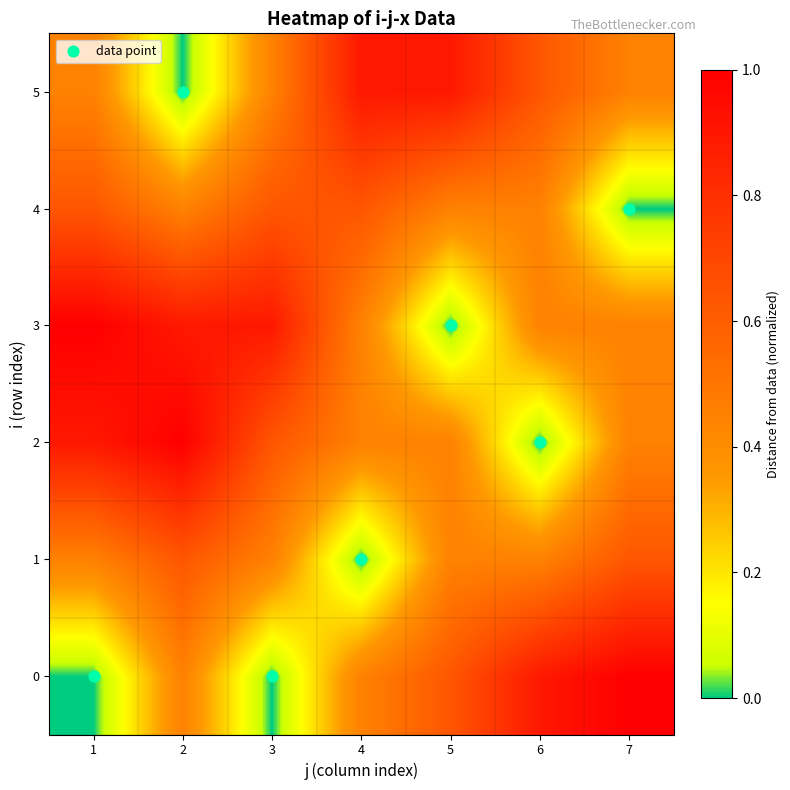

Reading left to right, extract all data points from this chart.

0: 1=0.0	2=0.4	3=0.0	4=0.4	5=0.6	6=0.9	7=1.0
1: 1=0.4	2=0.6	3=0.4	4=0.0	5=0.4	6=0.4	7=0.6
2: 1=0.9	2=1.0	3=0.6	4=0.4	5=0.4	6=0.0	7=0.4
3: 1=1.0	2=0.9	3=0.9	4=0.4	5=0.0	6=0.4	7=0.4
4: 1=0.6	2=0.4	3=0.6	4=0.6	5=0.4	6=0.4	7=0.0
5: 1=0.4	2=0.0	3=0.4	4=0.9	5=0.9	6=0.6	7=0.4